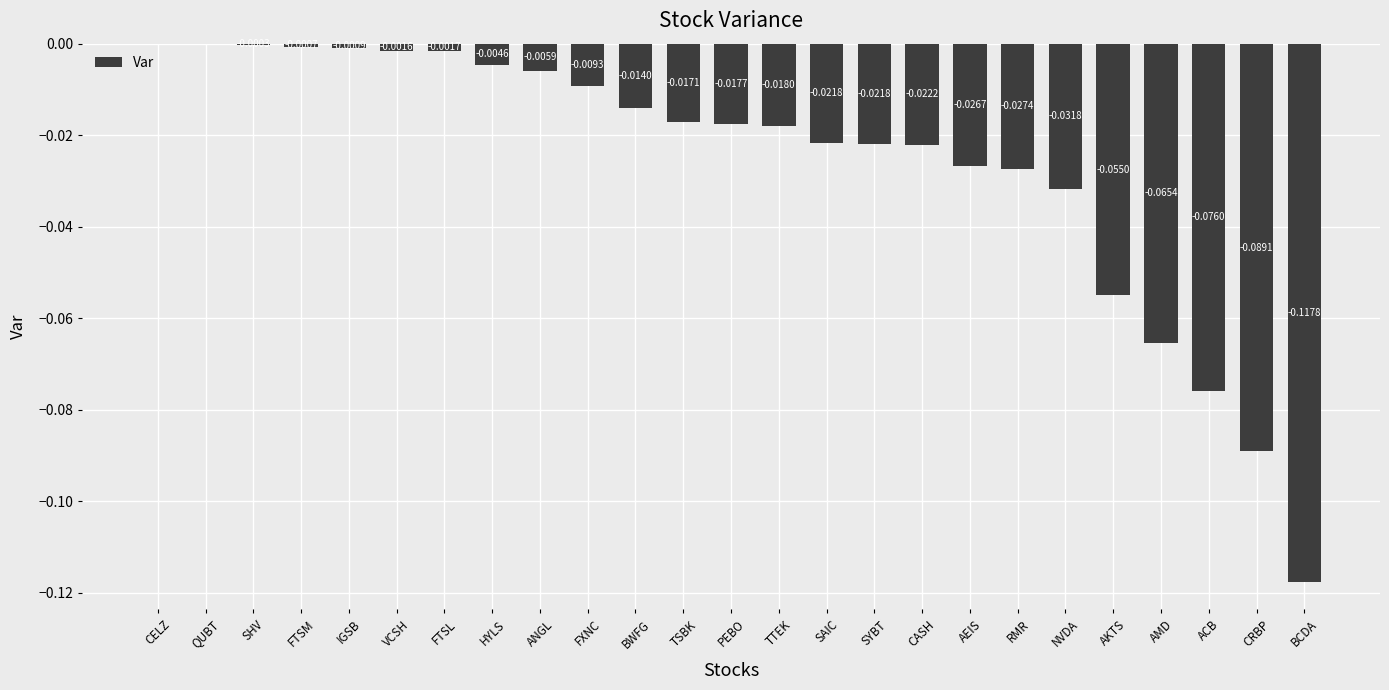

Are the bars horizontal?

No